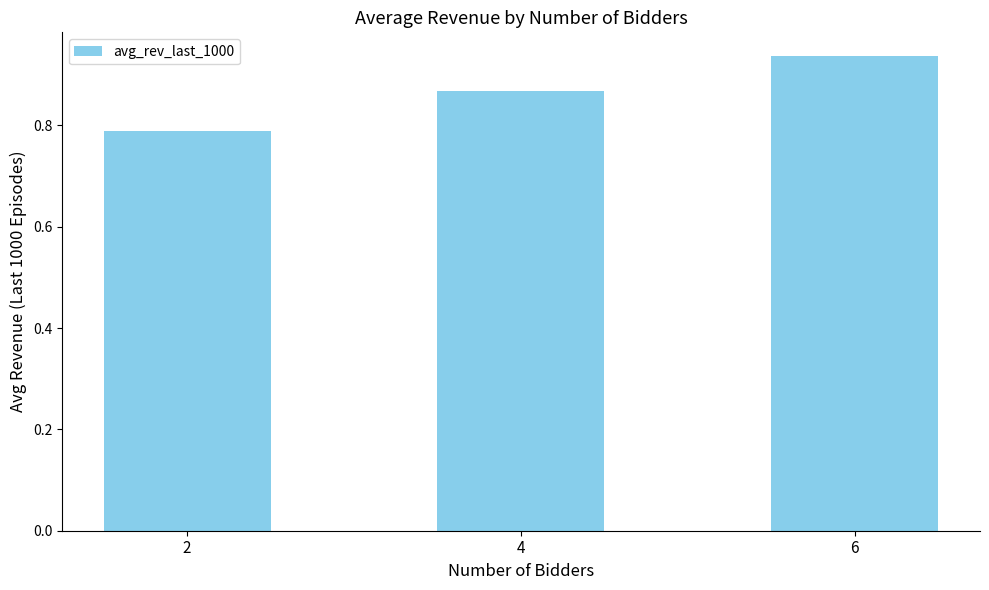

Is it true that the value at 4 is 1.5?

False